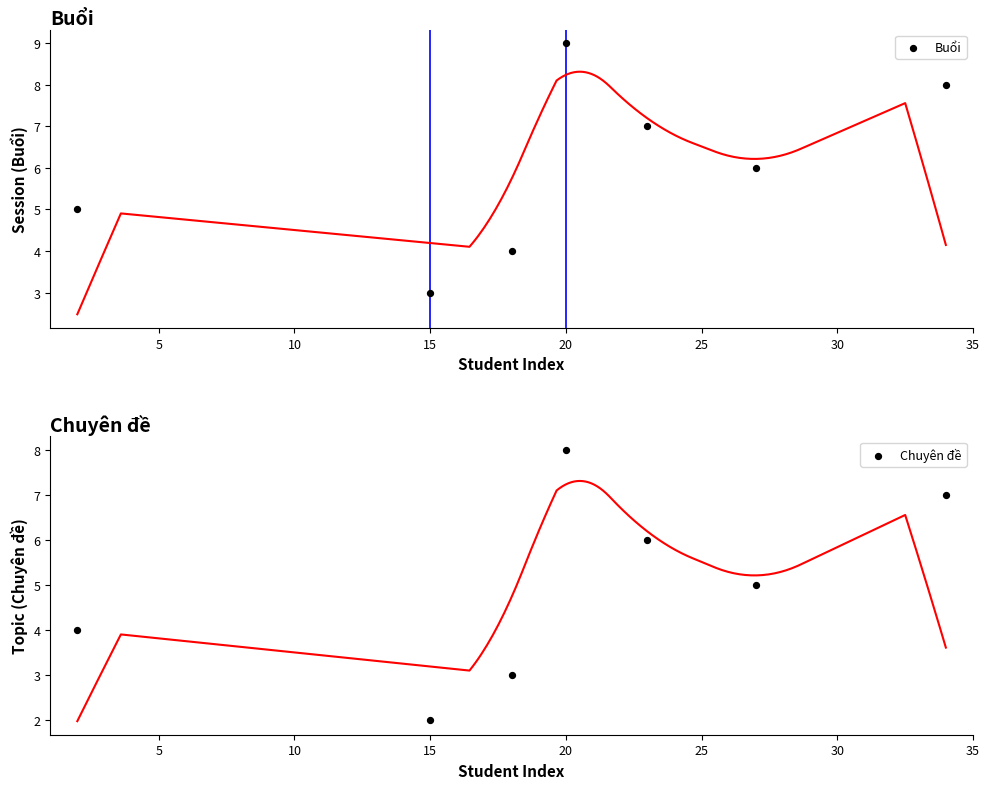

What are all the series names shown in the legend?

Buổi, Chuyên đề